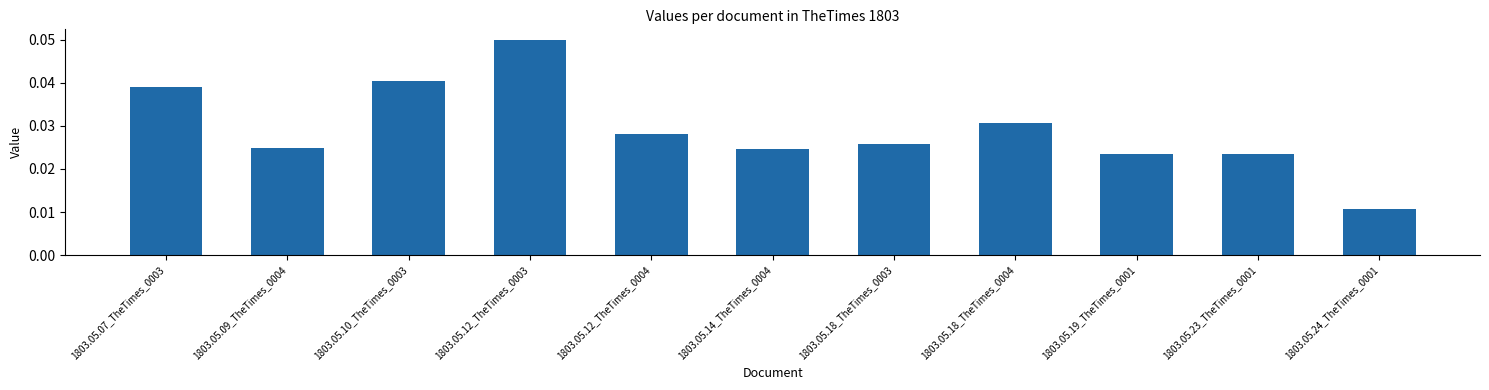

What is the sum of the values at 1803.05.12_TheTimes_0004 and 1803.05.18_TheTimes_0003?

0.1